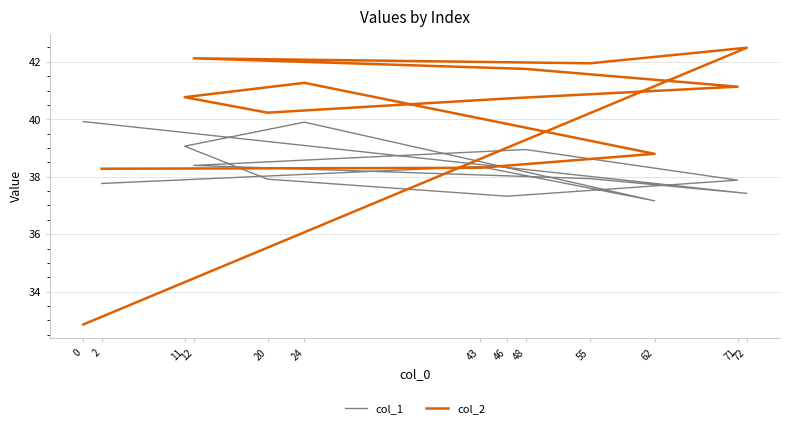

Reading left to right, list all the values displayed in this chart.

col_1: 0=39.9	72=37.4	55=37.9	12=38.4	48=38.9	71=37.9	46=37.3	20=37.9	11=39.1	24=39.9	62=37.2	43=38.4	2=37.8
col_2: 0=32.9	72=42.5	55=42.0	12=42.1	48=41.8	71=41.1	46=40.7	20=40.2	11=40.8	24=41.3	62=38.8	43=38.3	2=38.3